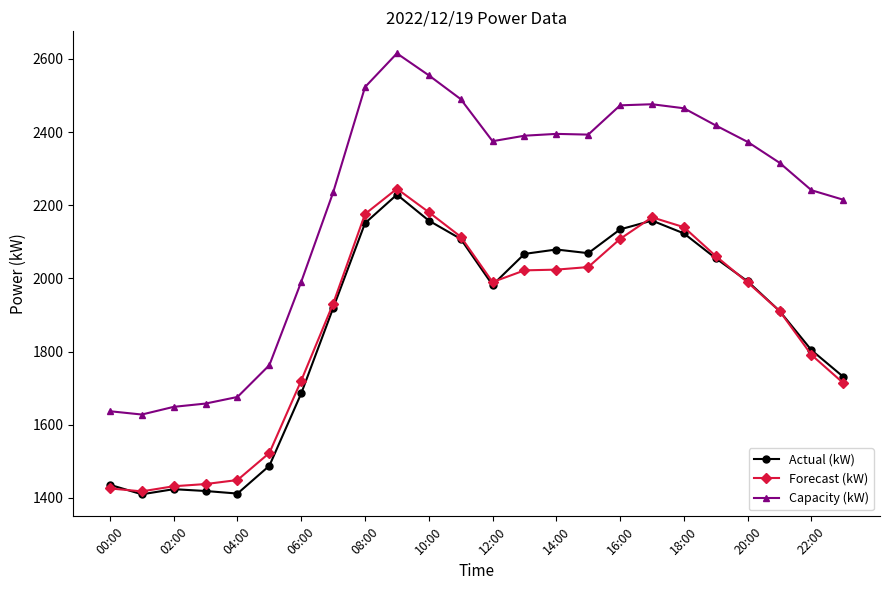

Which series has the widest spread of values?

Capacity (kW)